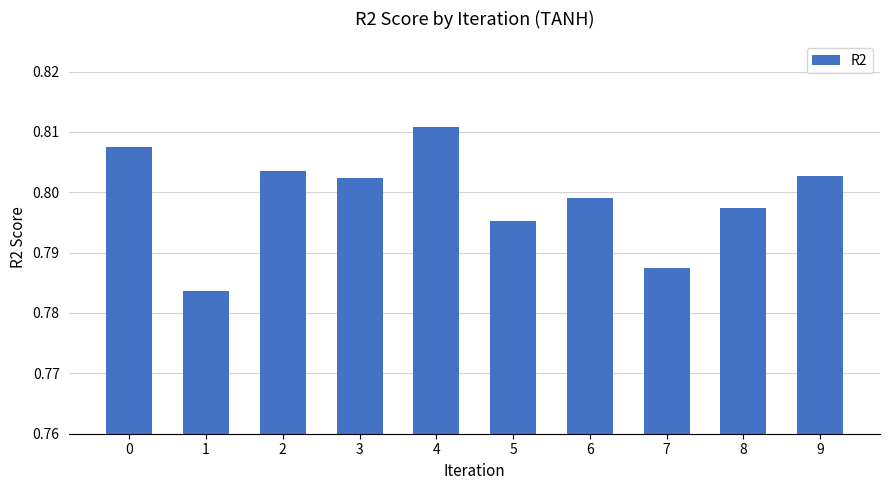

How many values are between 0 and 1?

10